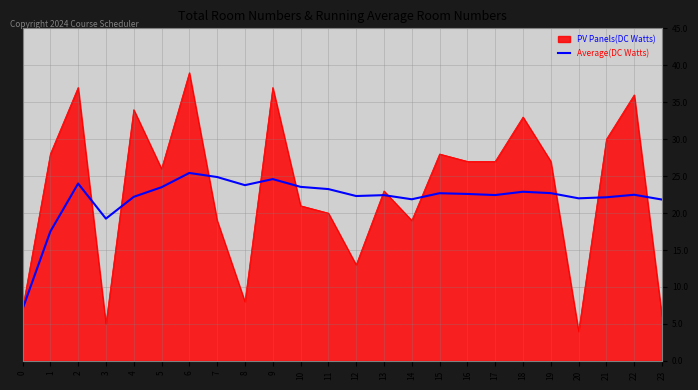

What is the minimum value shown in the chart?

4.0